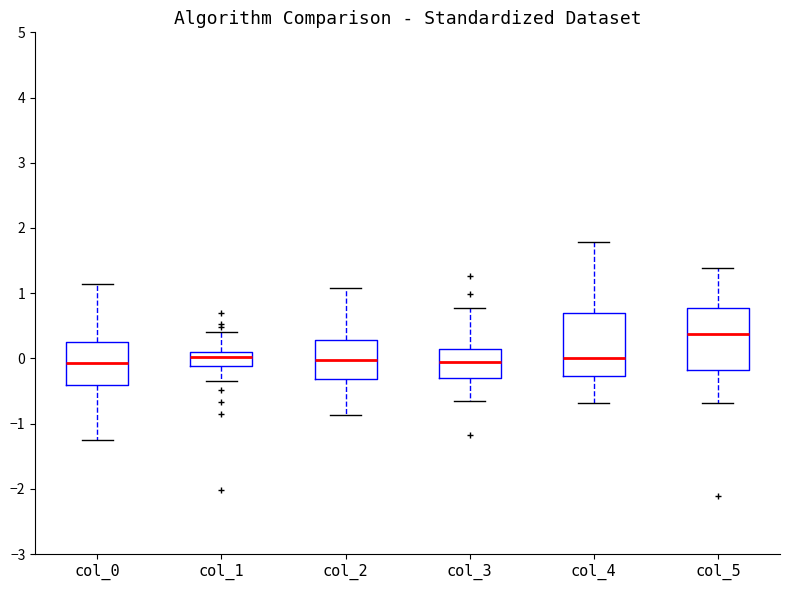

Which box's median line is the highest?

col_5